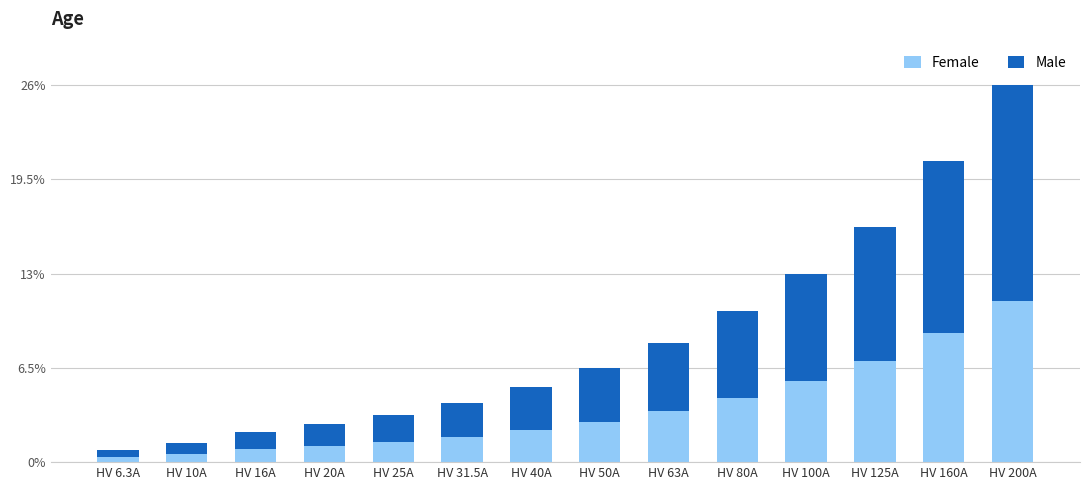

At which category is the sum across all series the highest?

HV 200A